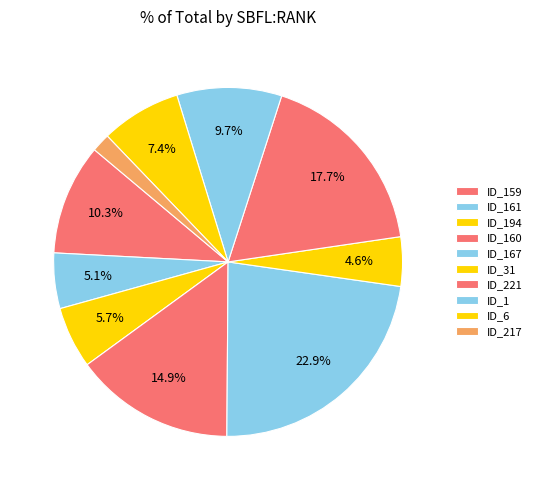

Rank the categories by value from highest to lowest.

ID_167, ID_221, ID_160, ID_159, ID_1, ID_6, ID_194, ID_161, ID_31, ID_217